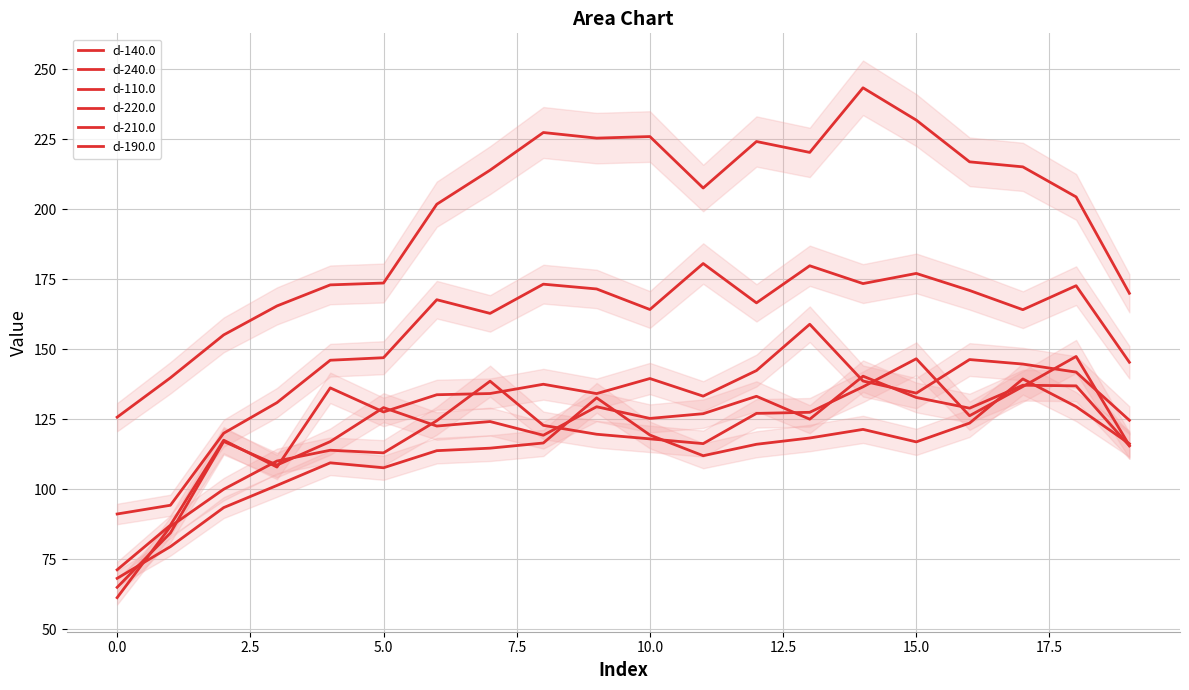

How many data points in d-220.0 are less than 122?

10